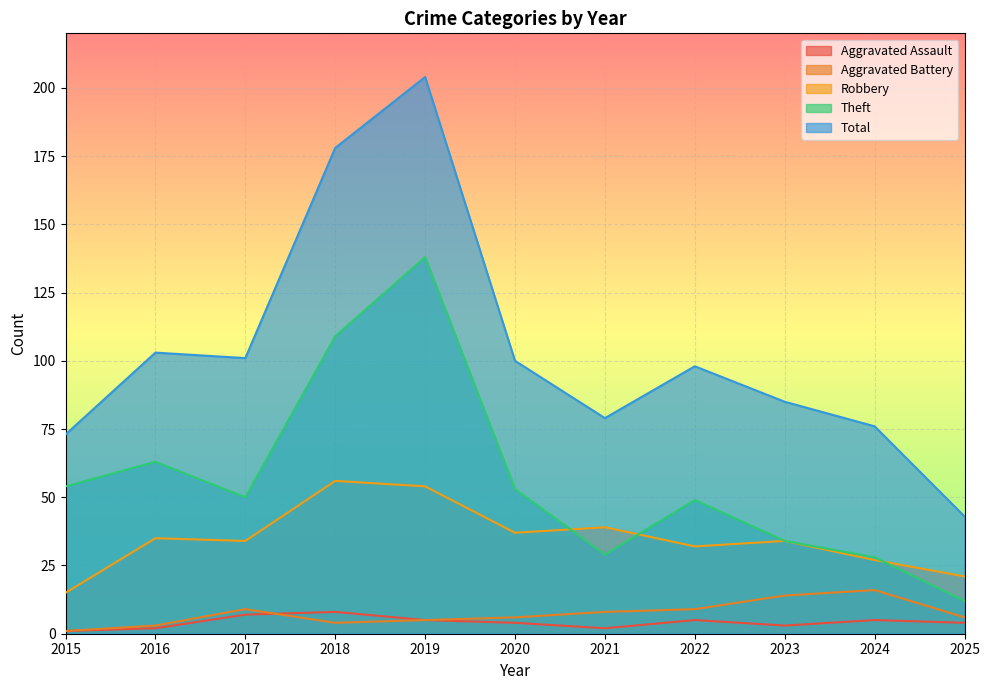

At which label is Theft closest to 75?

2016